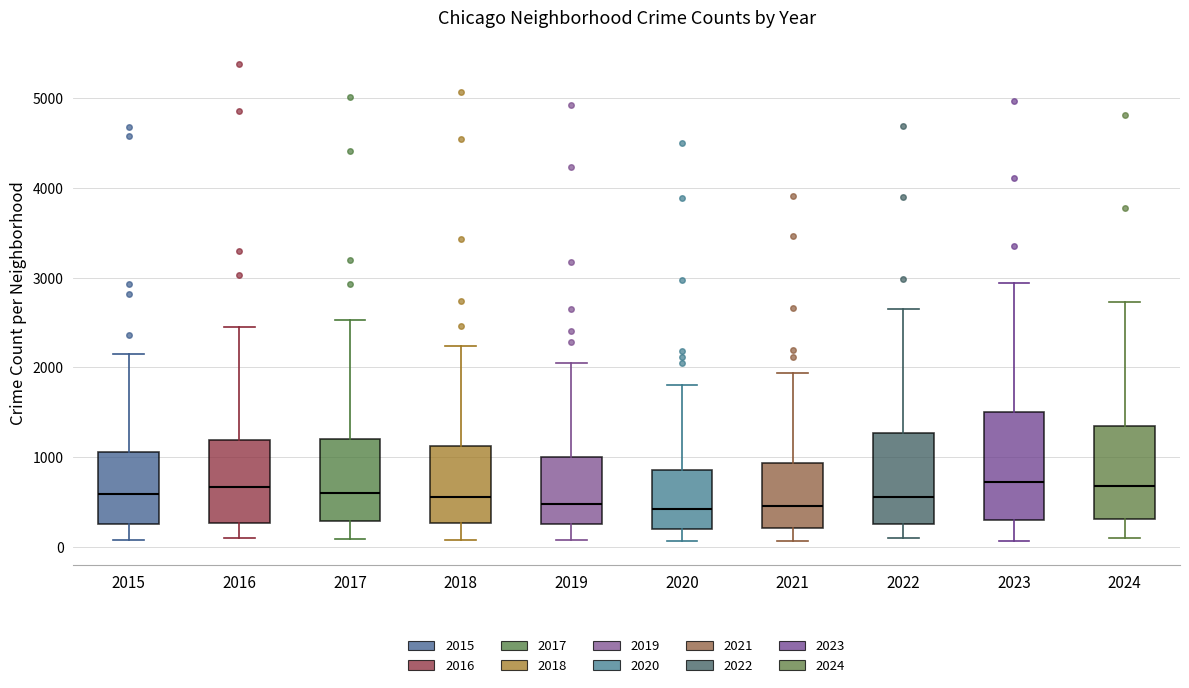

Comparing the boxes themselves (not the whiskers), which one is the tallest?

2023